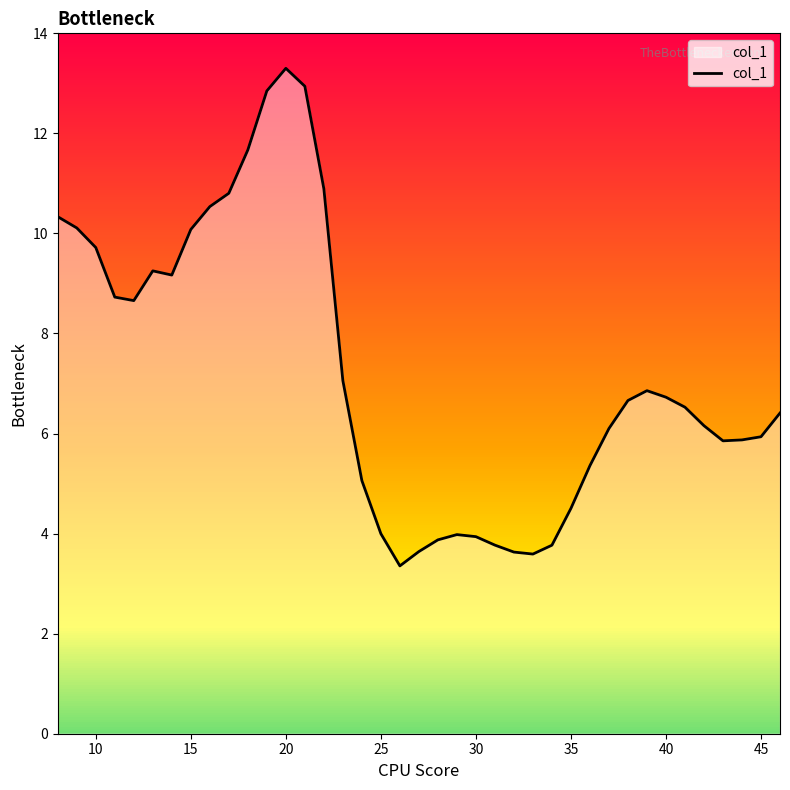

Reading left to right, what are all the values shown in this chart?

10.3	10.1	9.7	8.7	8.7	9.3	9.2	10.1	10.5	10.8	11.7	12.8	13.3	12.9	10.9	7.1	5.1	4.0	3.4	3.6	3.9	4.0	3.9	3.8	3.6	3.6	3.8	4.5	5.4	6.1	6.7	6.9	6.7	6.5	6.2	5.9	5.9	5.9	6.4